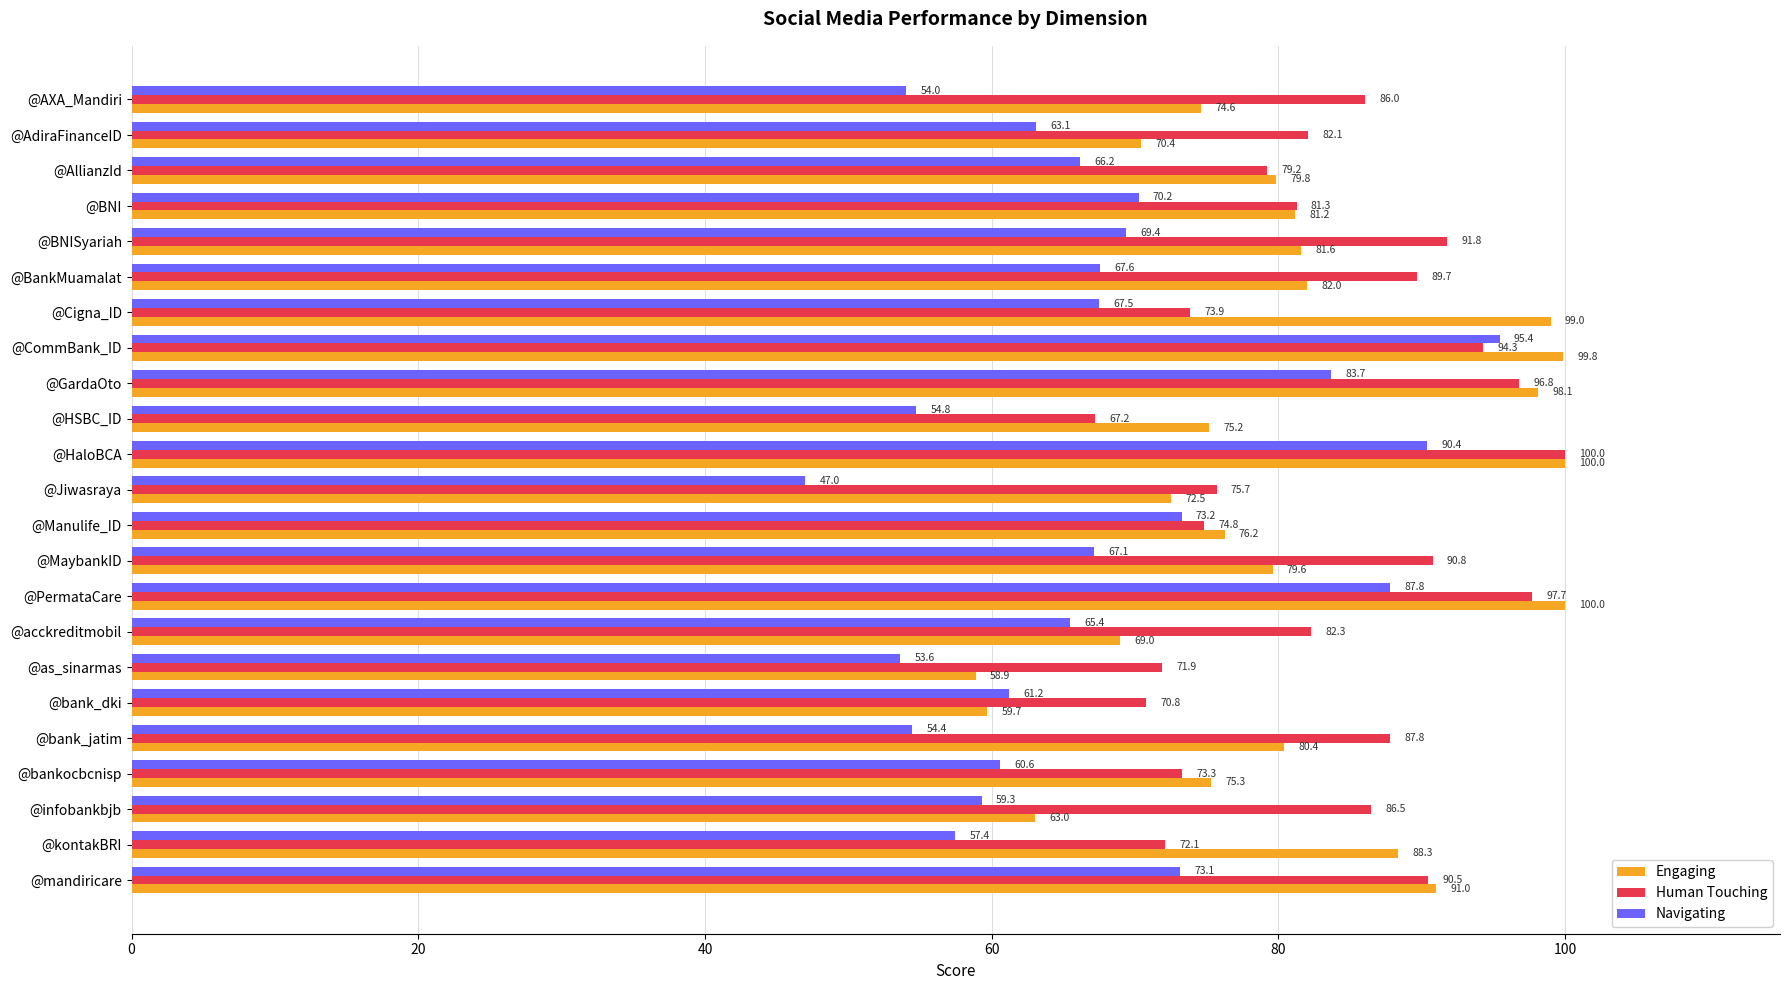

What is the difference between the second highest and minimum values in the Engaging series?

41.1